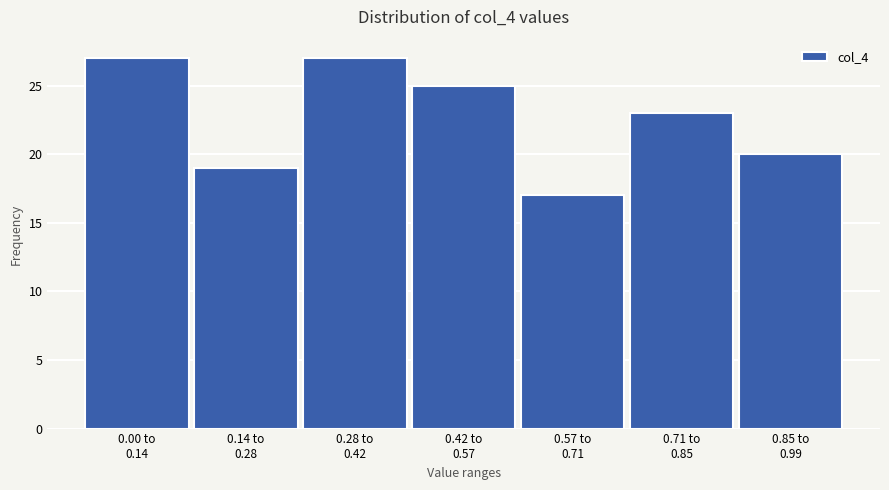

Reading left to right, extract all data points from this chart.

27	19	27	25	17	23	20